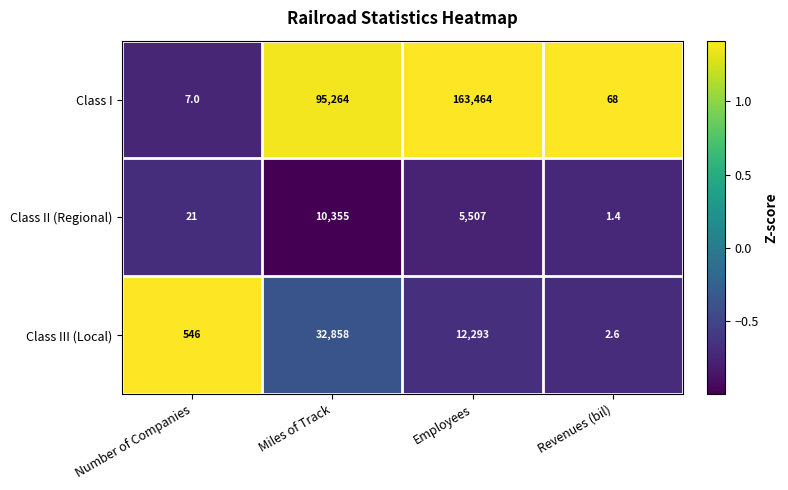

At which category is the sum across all series the highest?

Employees